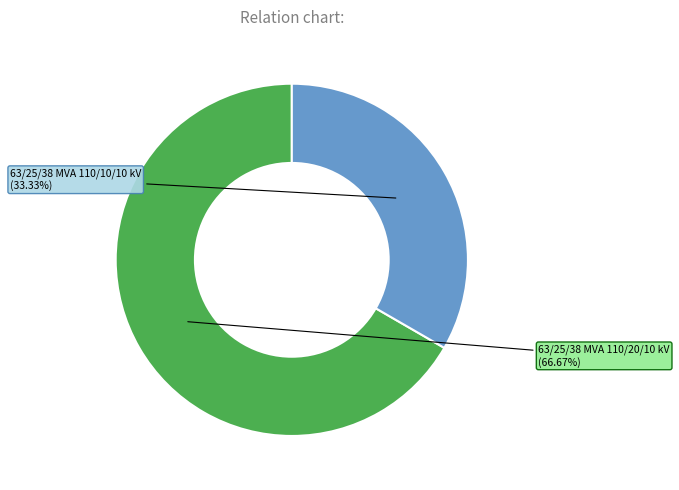

Count the number of slices in the pie.

2